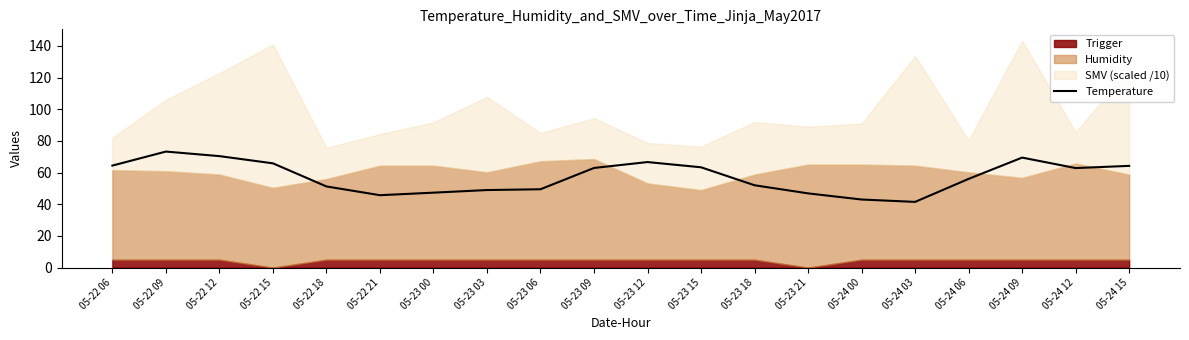

What is the approximate value at 05-23 06?

49.5